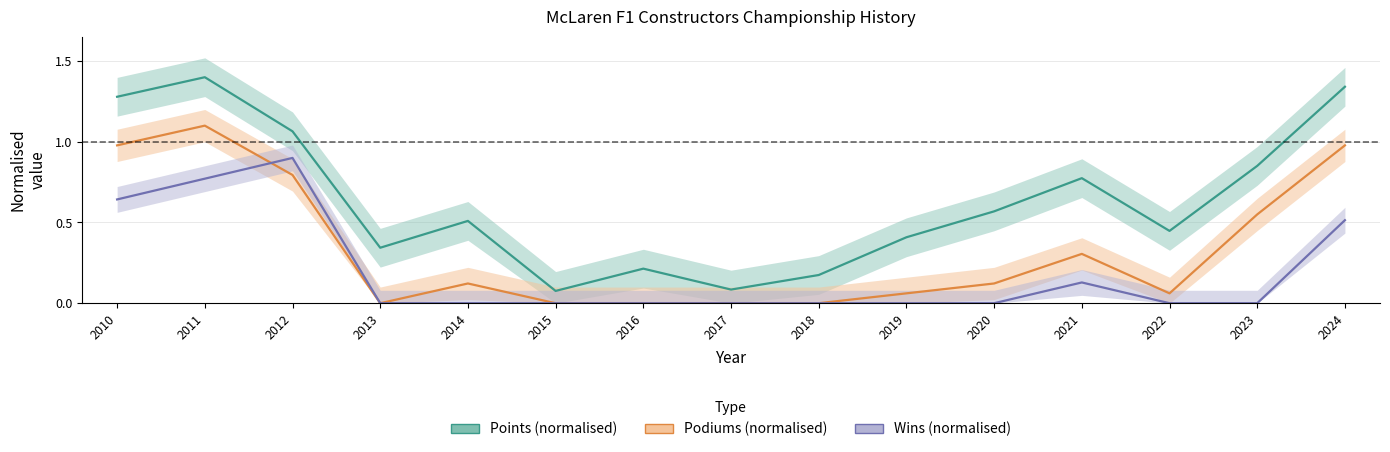

What is the greatest value displayed?

1.4